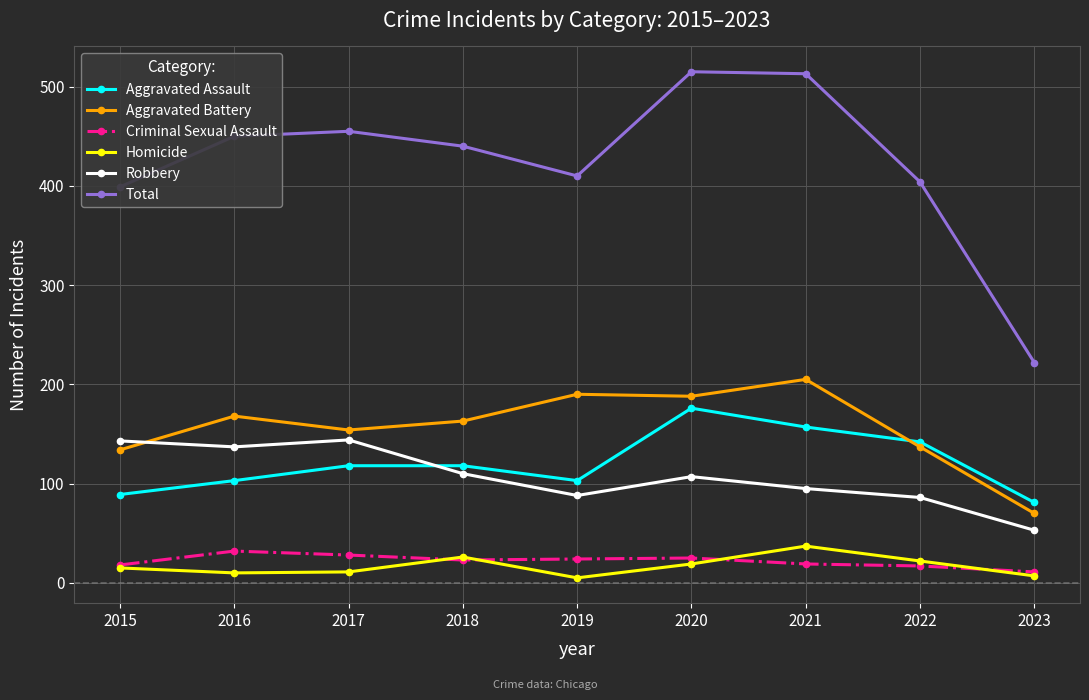

At which category does Aggravated Assault reach its first local valley?

2019